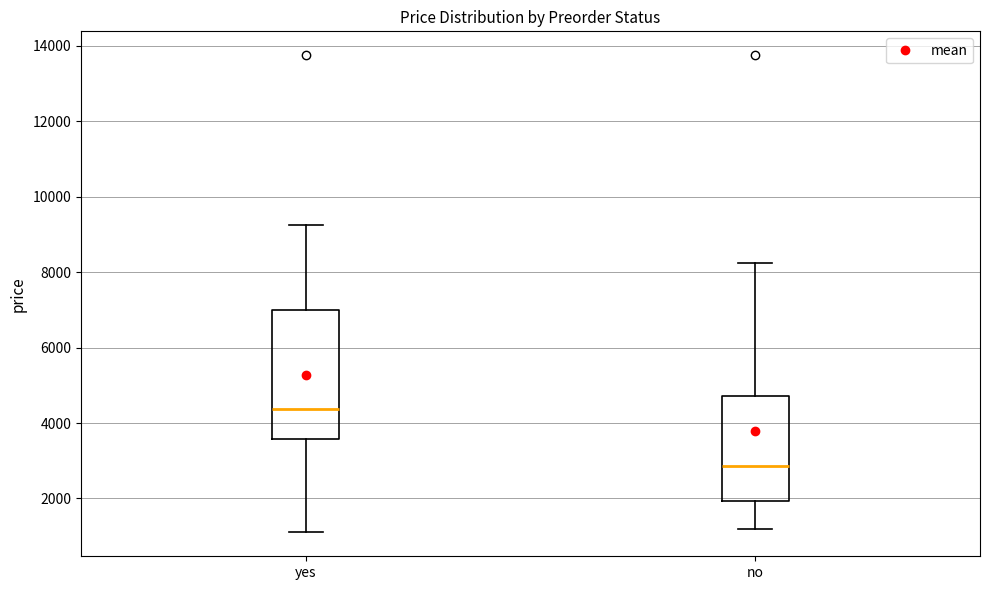

Which box's median line is the highest?

yes